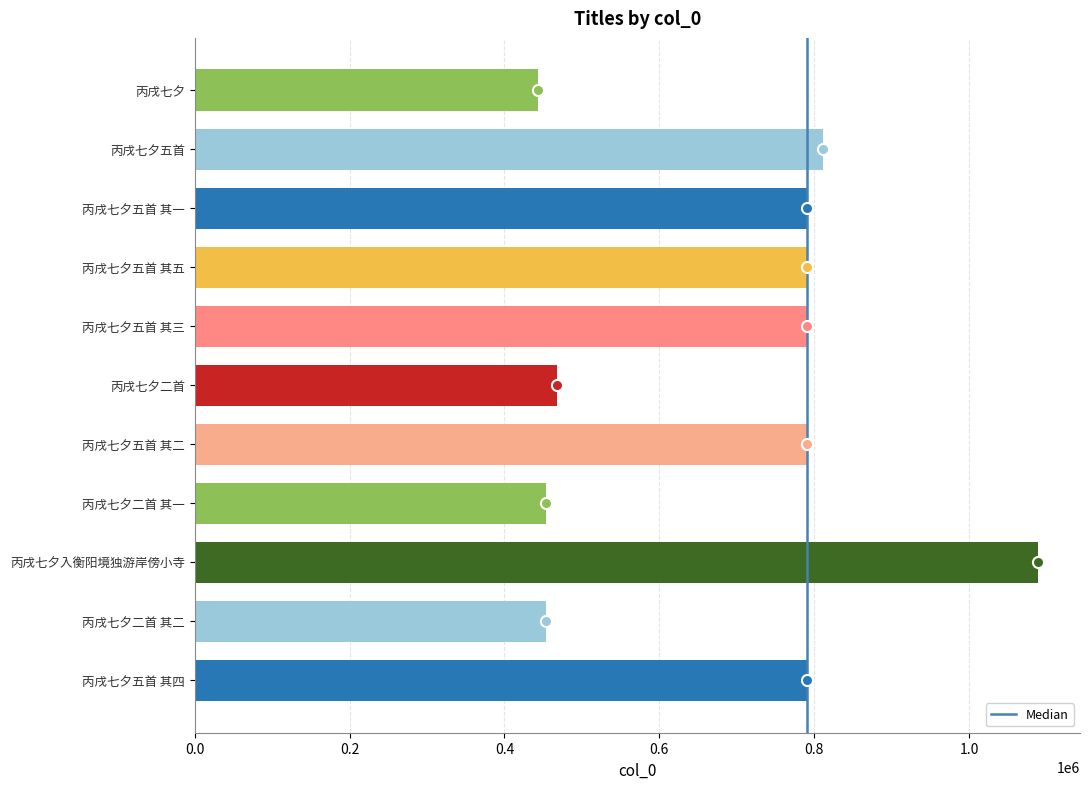

How many distinct data groups are displayed?

1